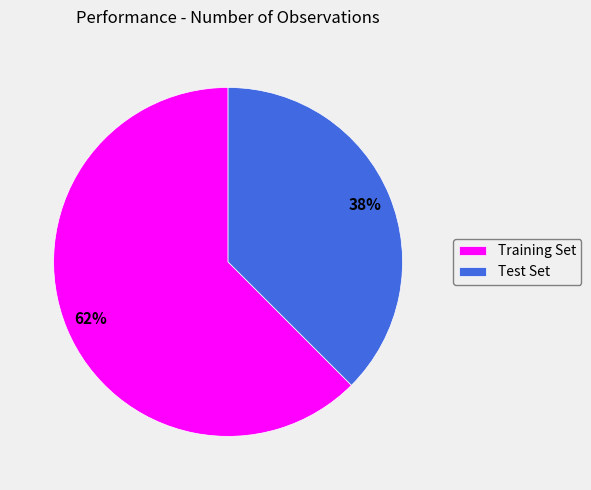

True or false: Training Set accounts for 62% of the total.

True